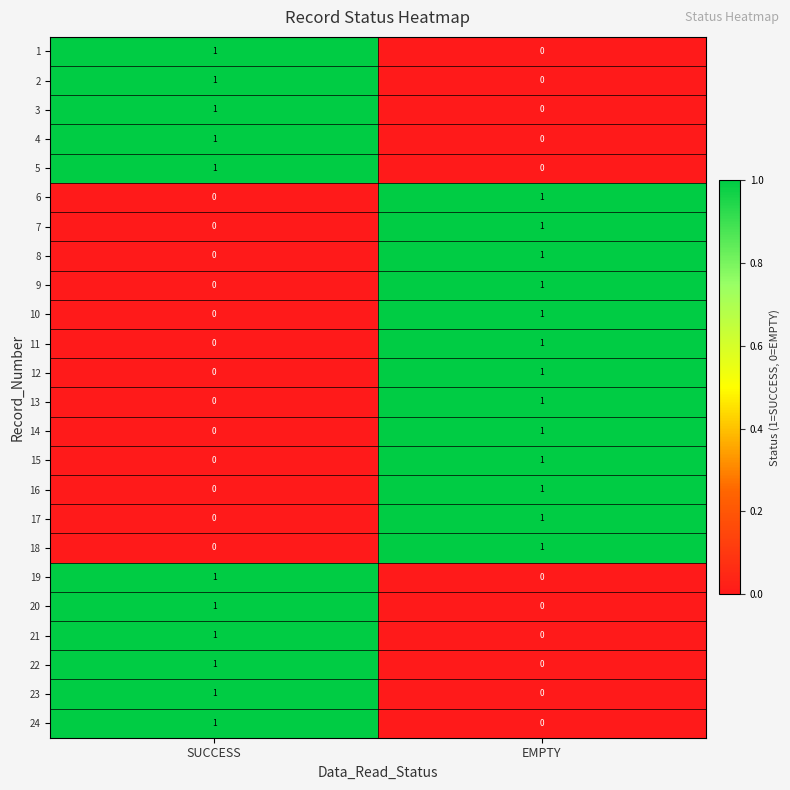

Which category has the highest value in the 6 series?

EMPTY